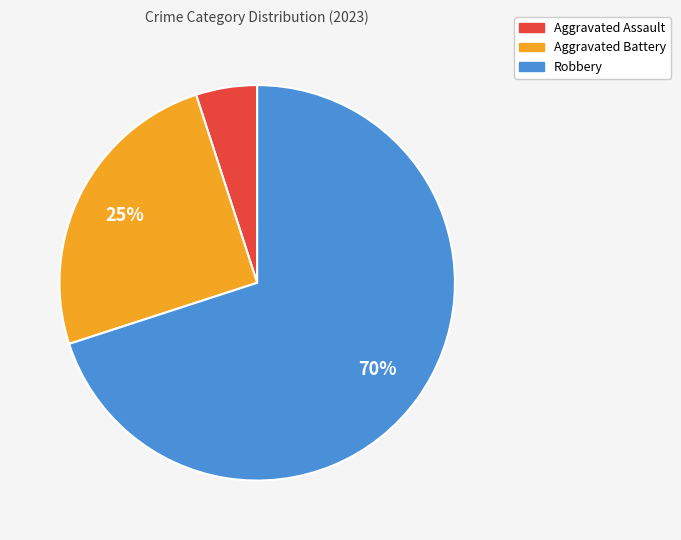

What is the majority slice?

Robbery